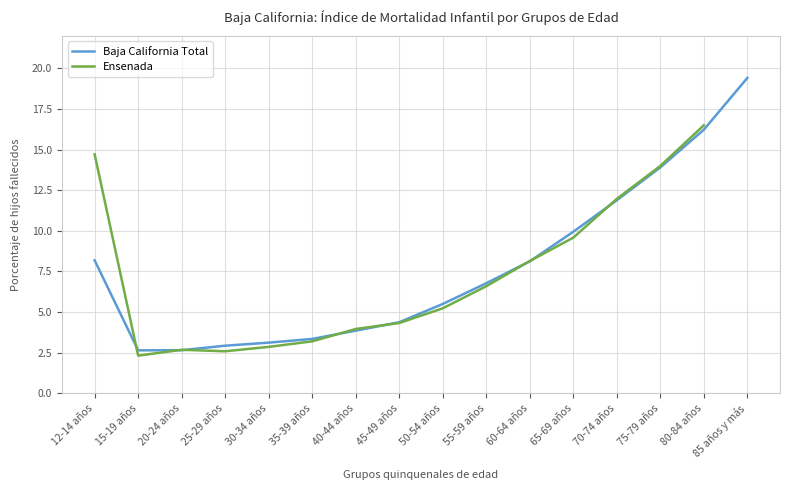

How many points are lower than both their immediate neighbors (excluding endpoints)?

1